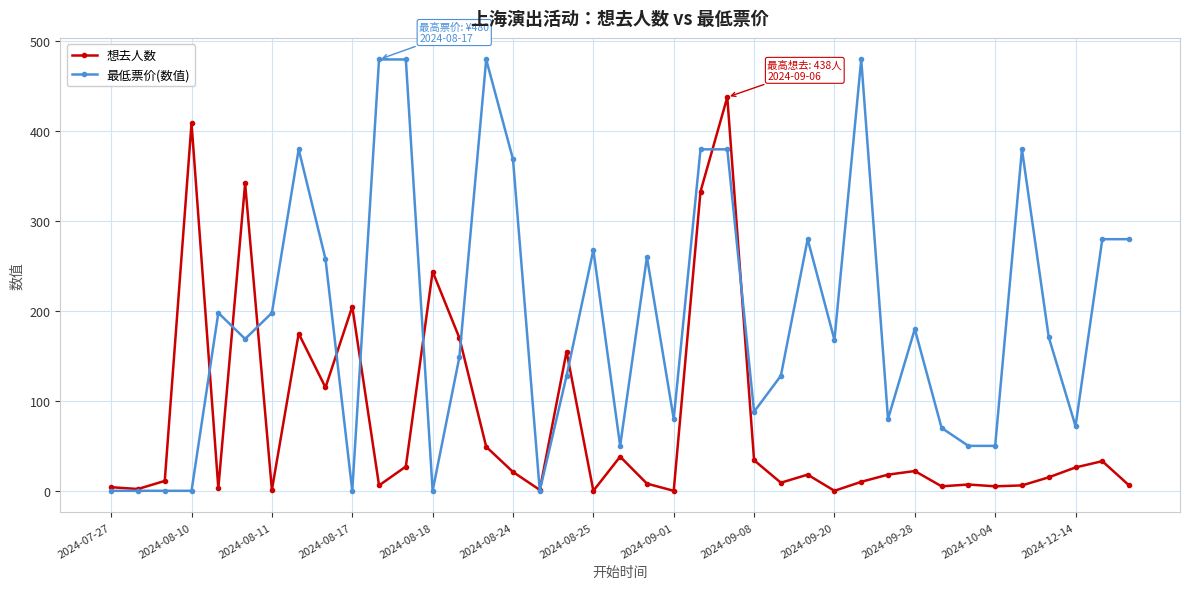

Rank the series by their average value, from highest to lowest.

最低票价(数值), 想去人数